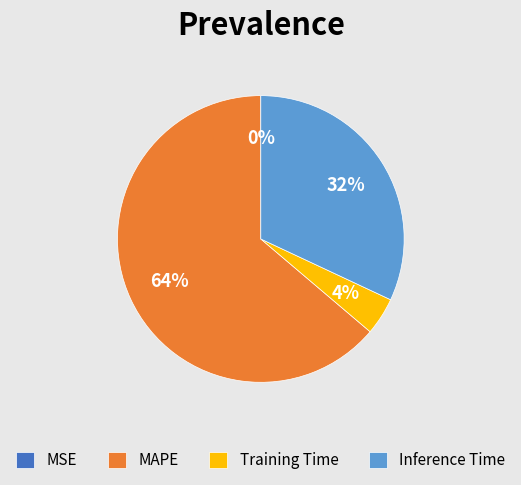

Approximately how many times larger is the value at Inference Time compared to MAPE?

0.5